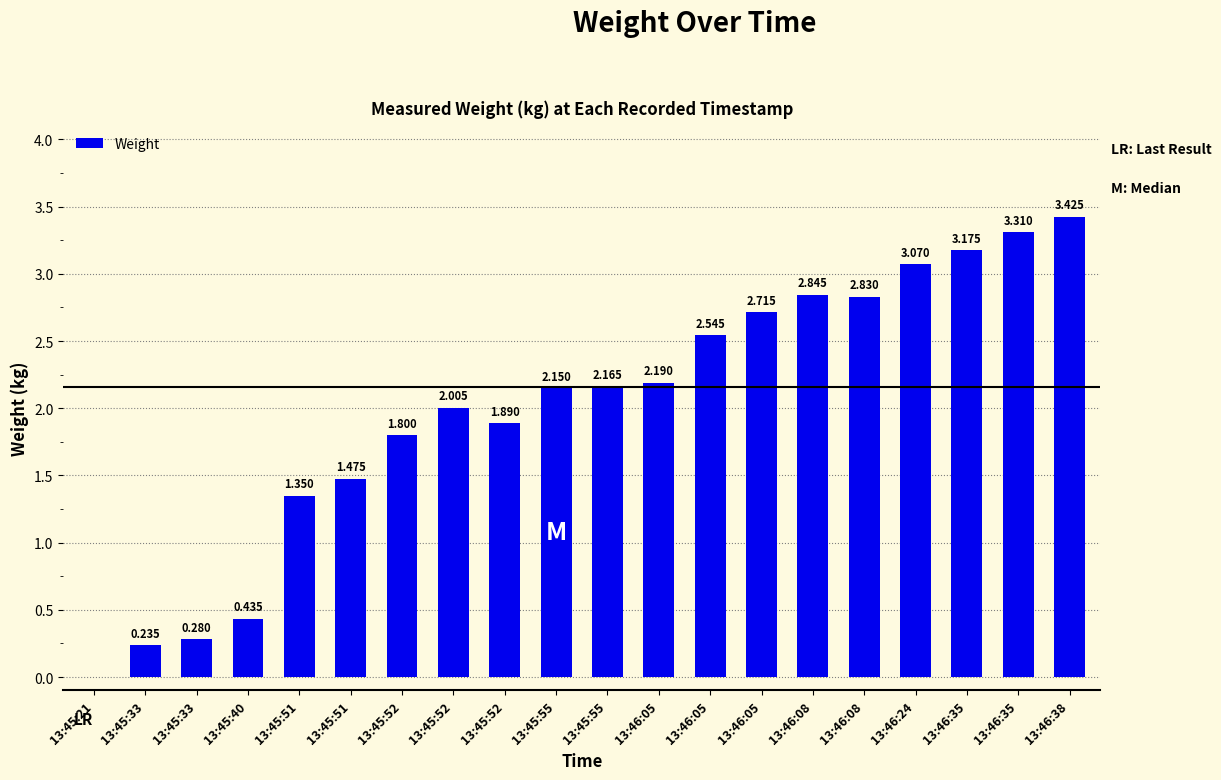

Count the number of data series in this chart.

1